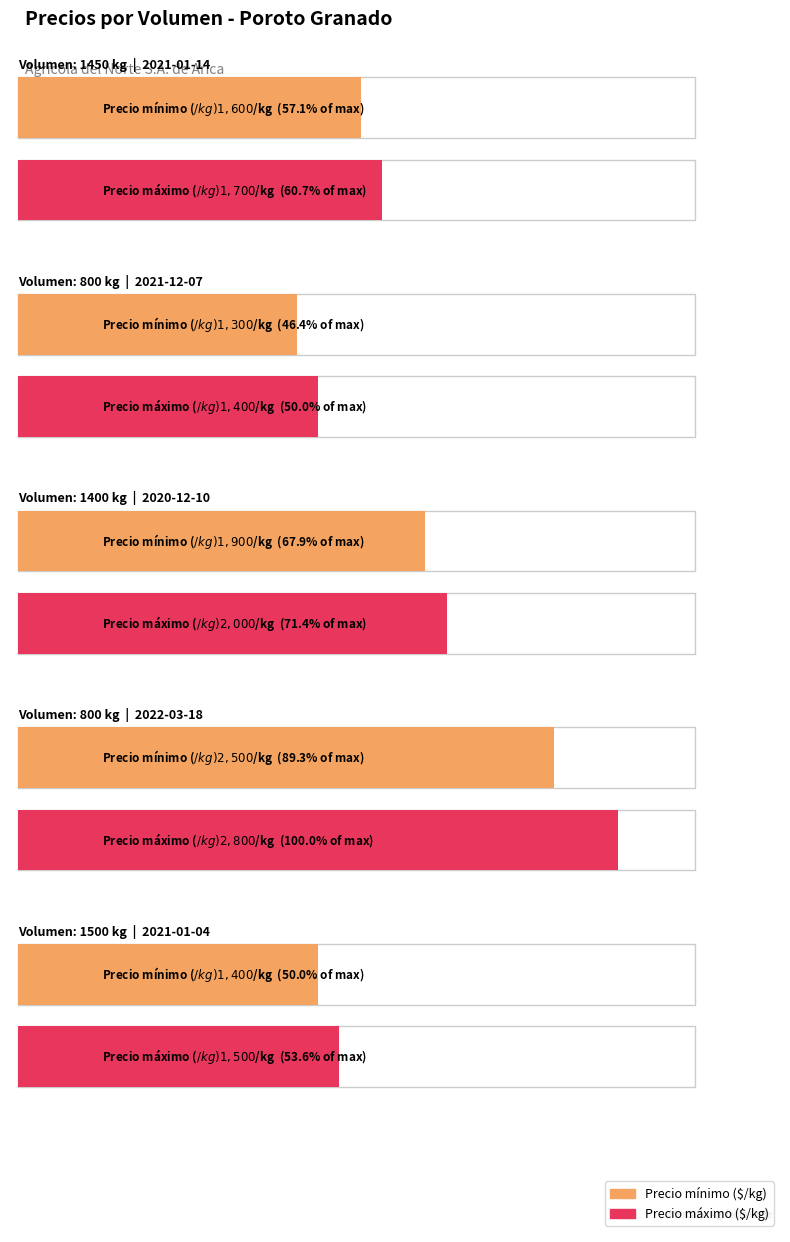

Reading left to right, list all the values displayed in this chart.

Precio mínimo: 1600	1300	1900	2500	1400
Precio máximo: 1700	1400	2000	2800	1500